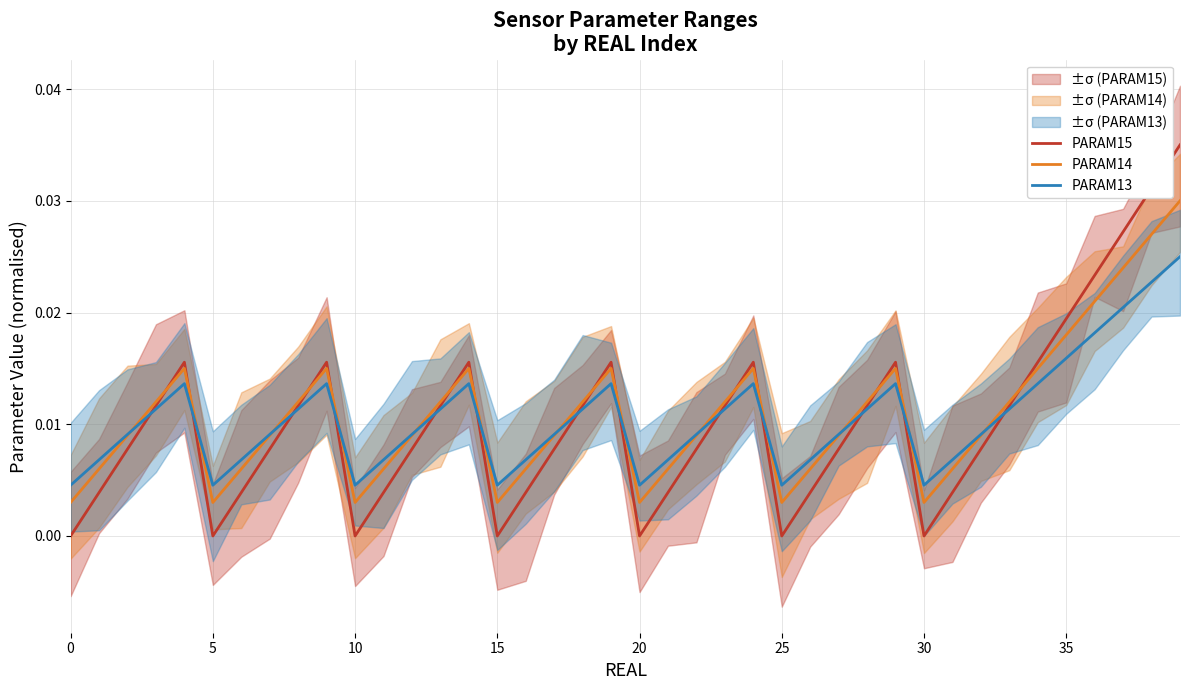

How many interior local peaks does the PARAM14 series have?

6